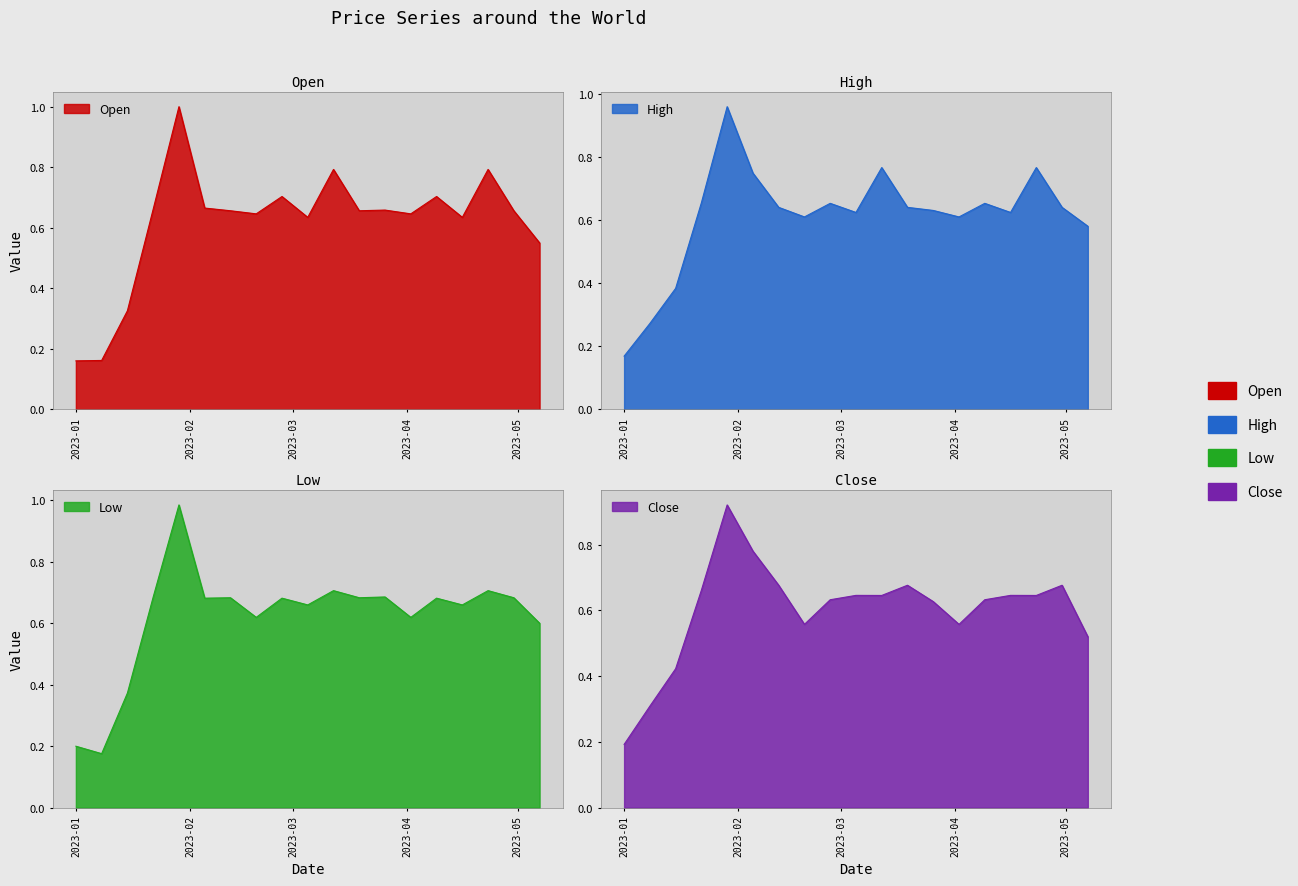

At 2023-05-07, list the series in order from largest to smallest.

Low, High, Open, Close